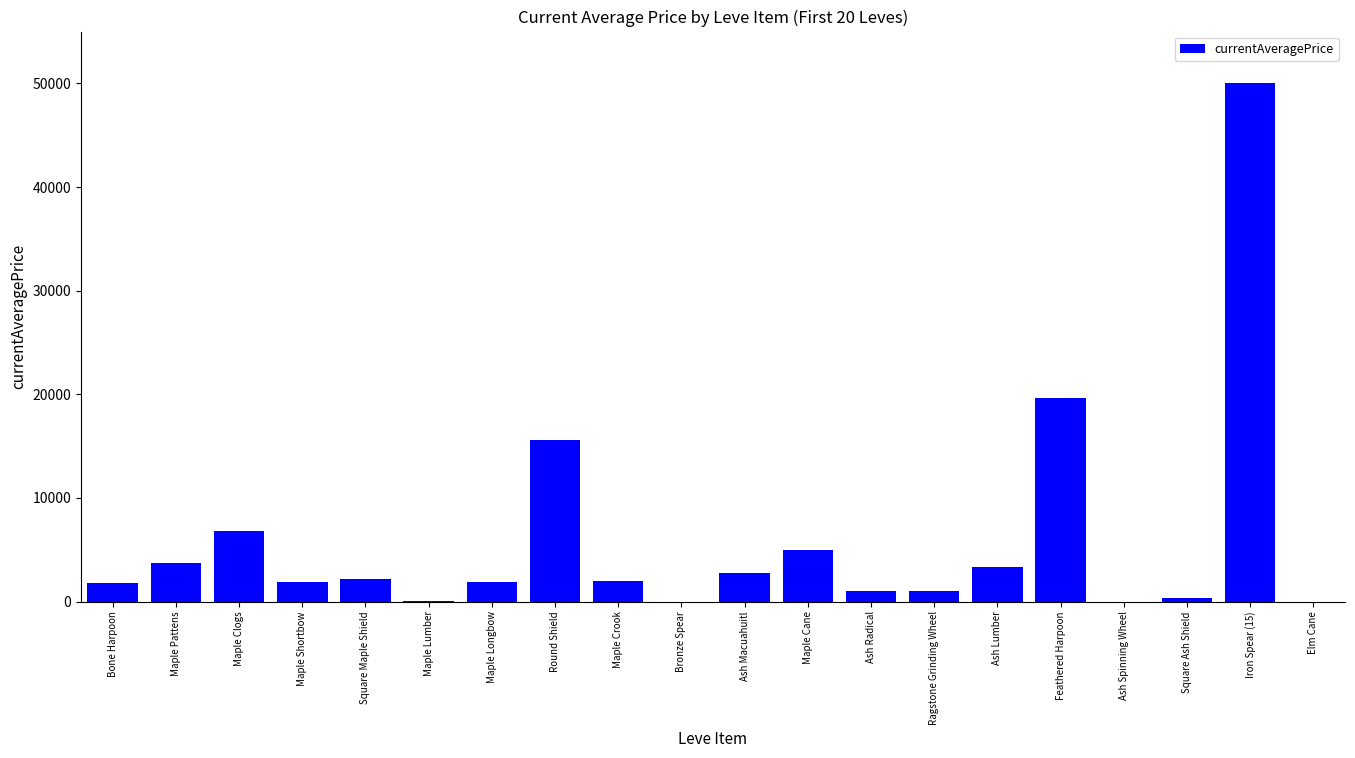

True or false: the data shows 5203 at Feathered Harpoon.

False